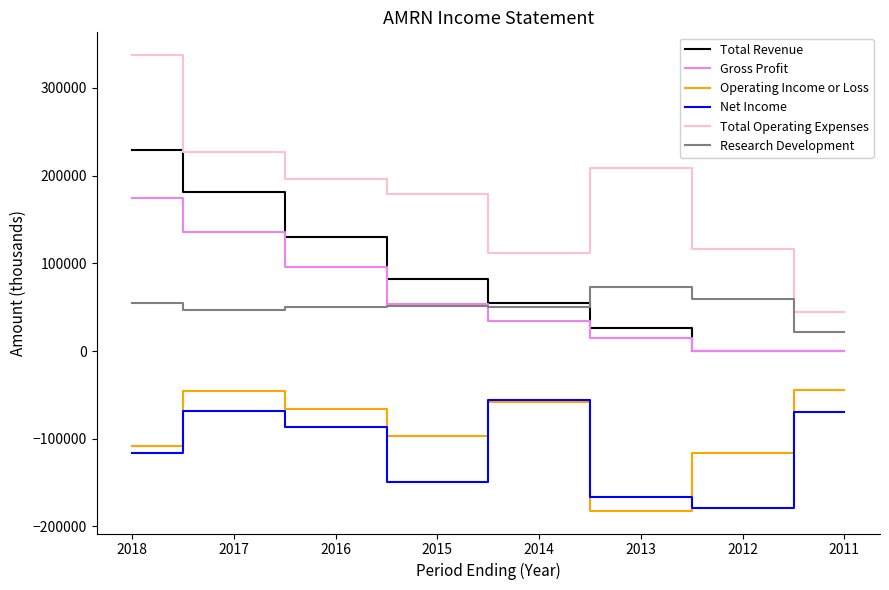

What is the difference between the highest and lowest values at 2011?

113300